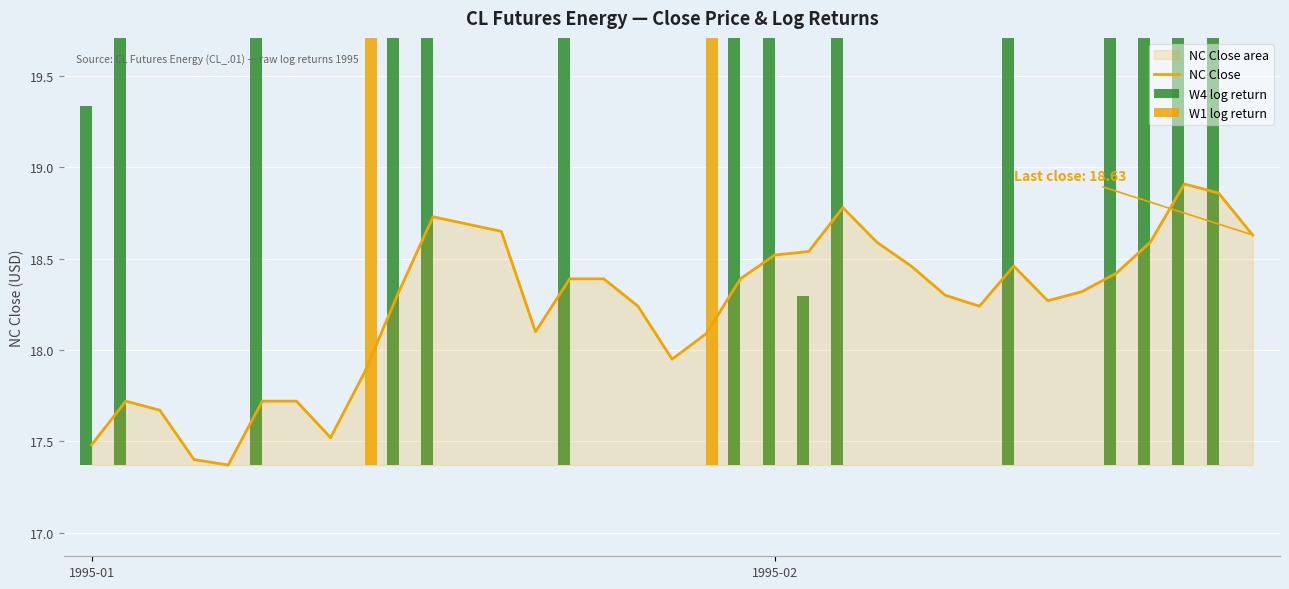

Which category has the lowest value in the NC Close series?

4